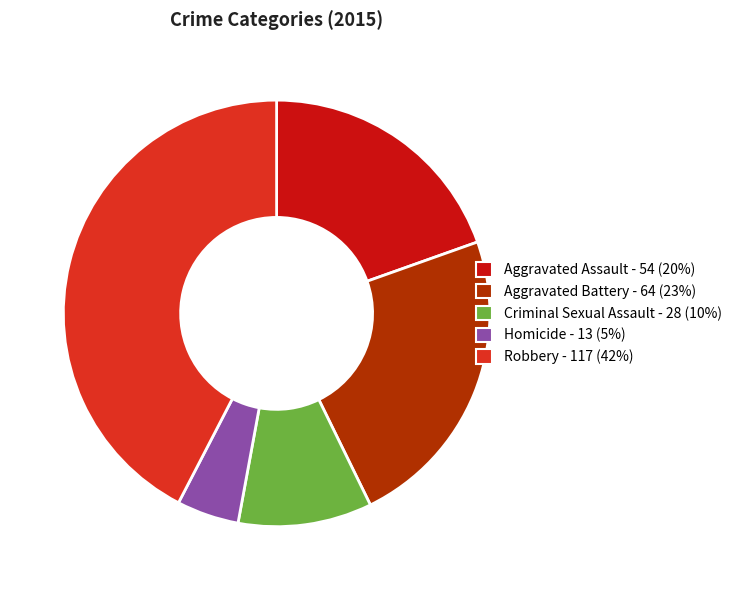

Approximately how many times larger is the value at Robbery compared to Aggravated Battery?

1.8